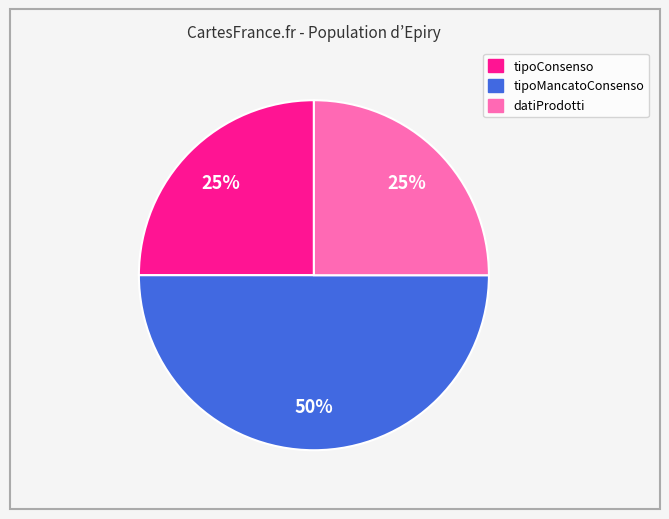

What percentage is the tipoConsenso slice, to the nearest percent?

25%